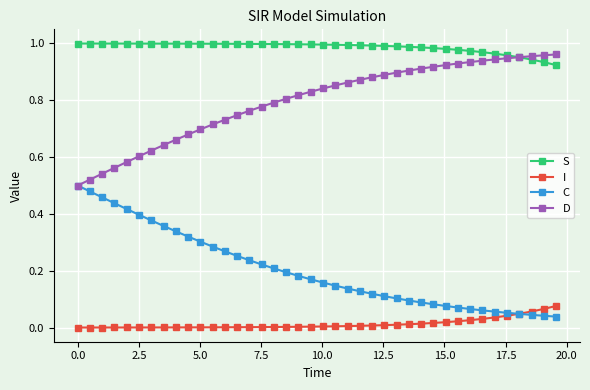

True or false: S and I intersect in this chart.

False